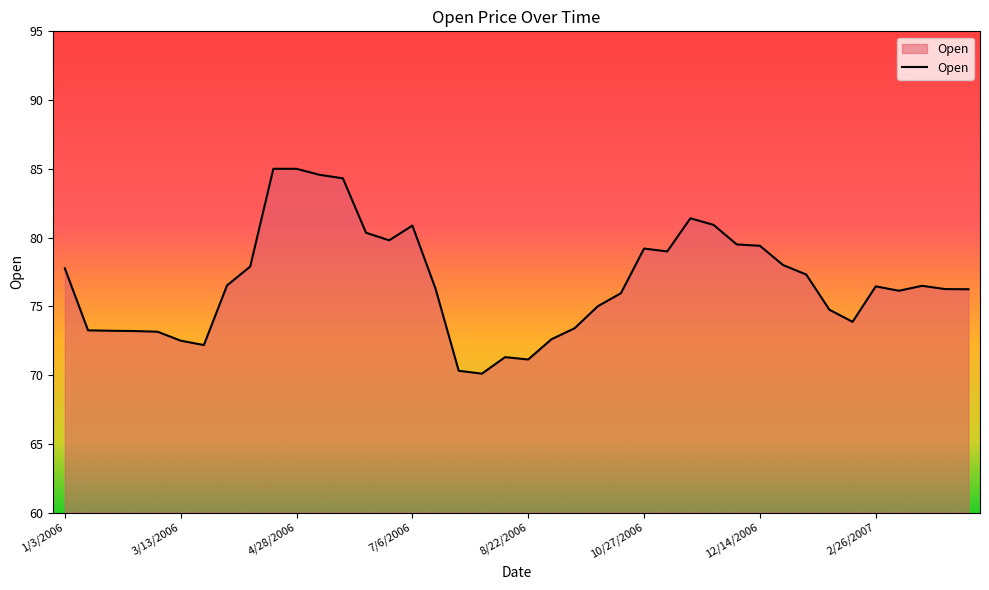

What is the greatest value displayed?

85.0